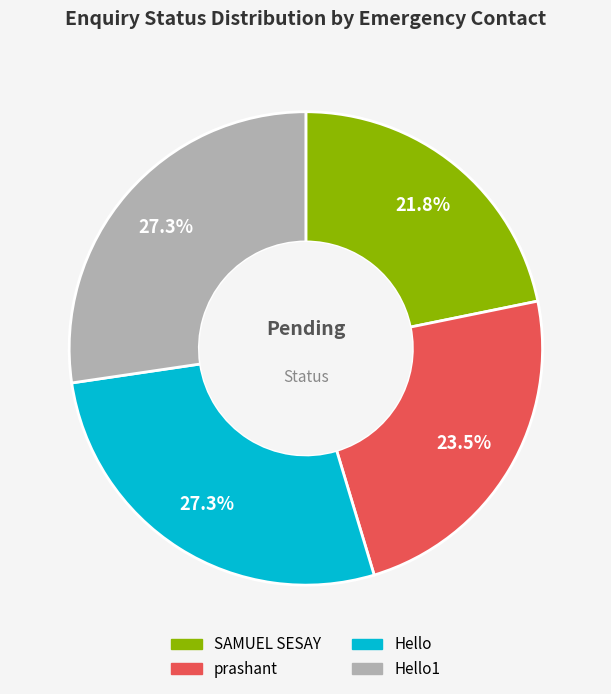

How many segments does this pie chart have?

4